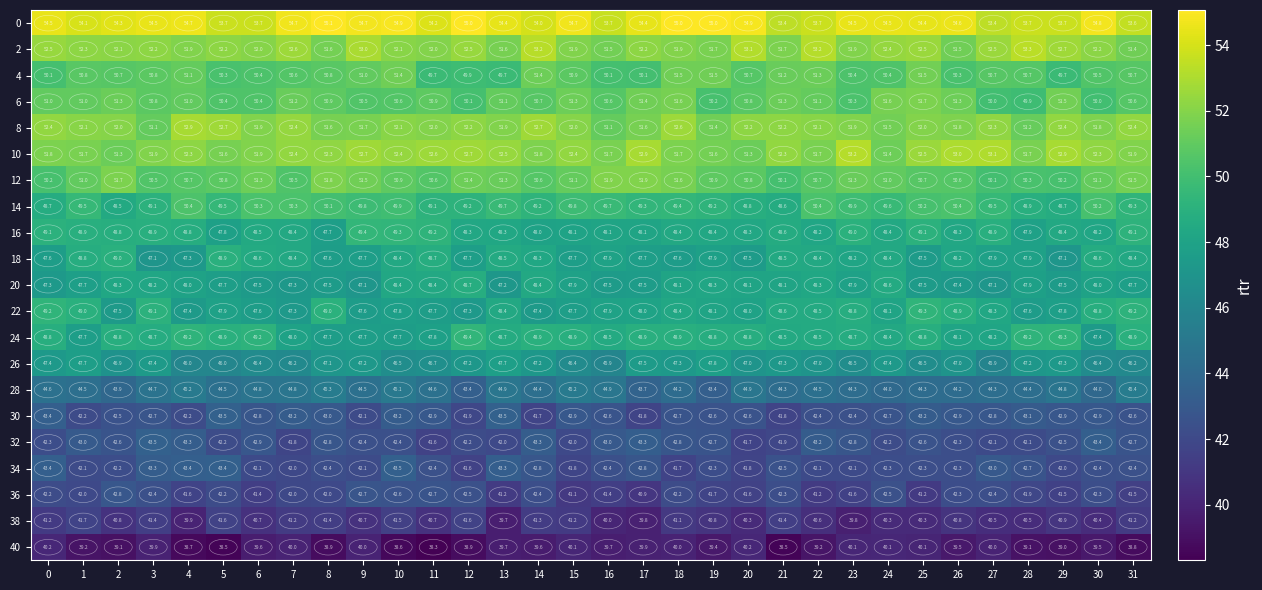

Rank the series at 17 from highest to lowest value.

row_0, row_5, row_1, row_6, row_4, row_3, row_2, row_7, row_12, row_8, row_11, row_9, row_10, row_13, row_14, row_16, row_17, row_15, row_18, row_20, row_19